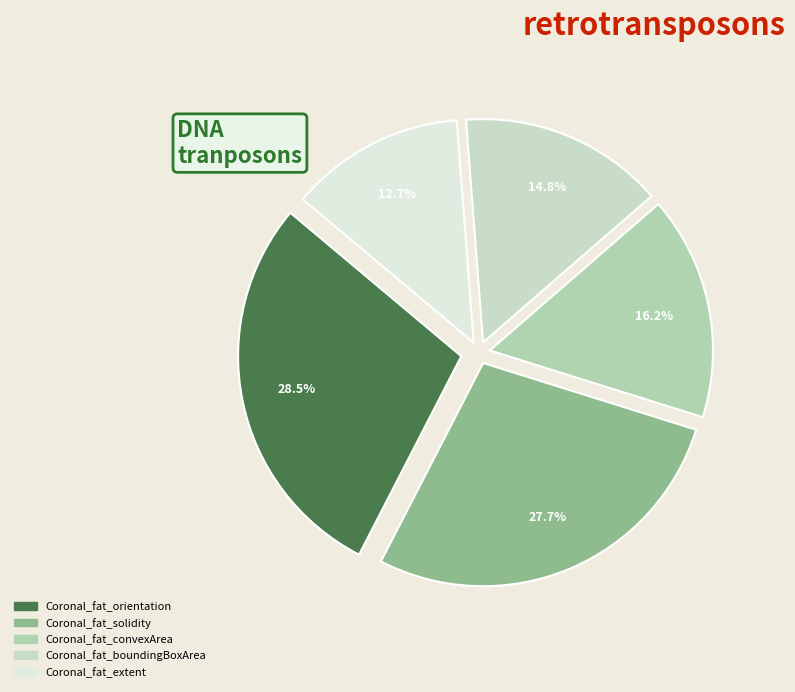

How much of the chart is everything except Coronal_fat_orientation?

71.5%